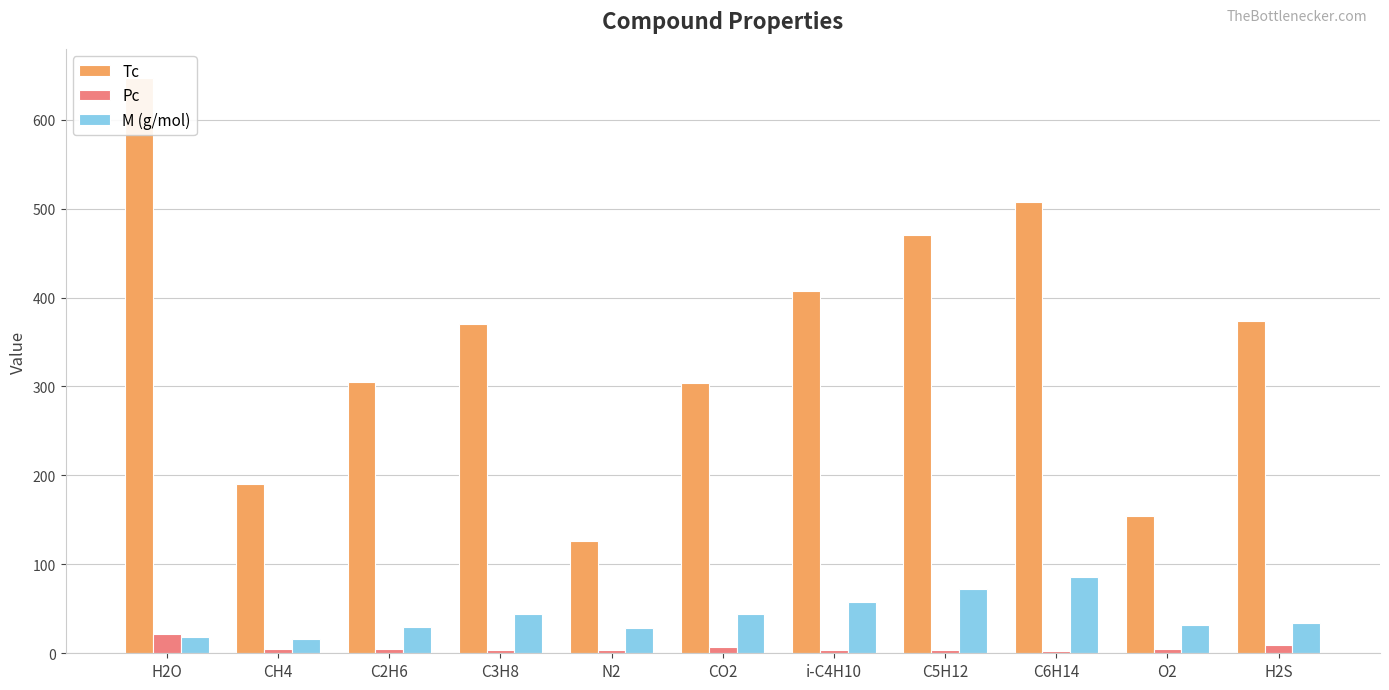

Which has a higher value, C6H14 or C5H12?

C6H14